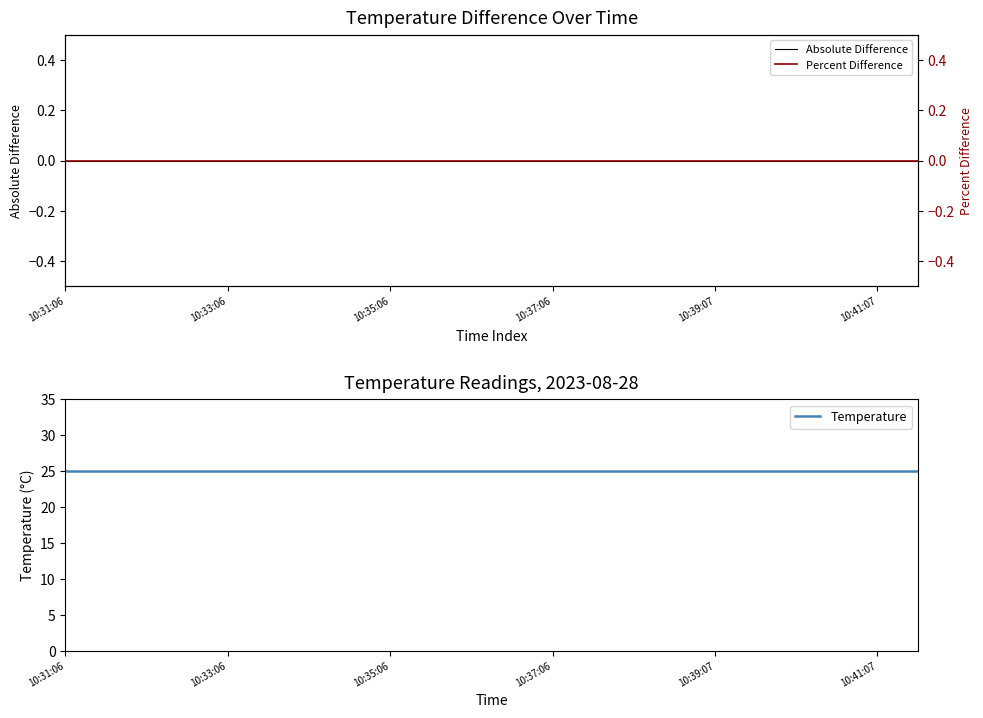

How many distinct data groups are displayed?

3